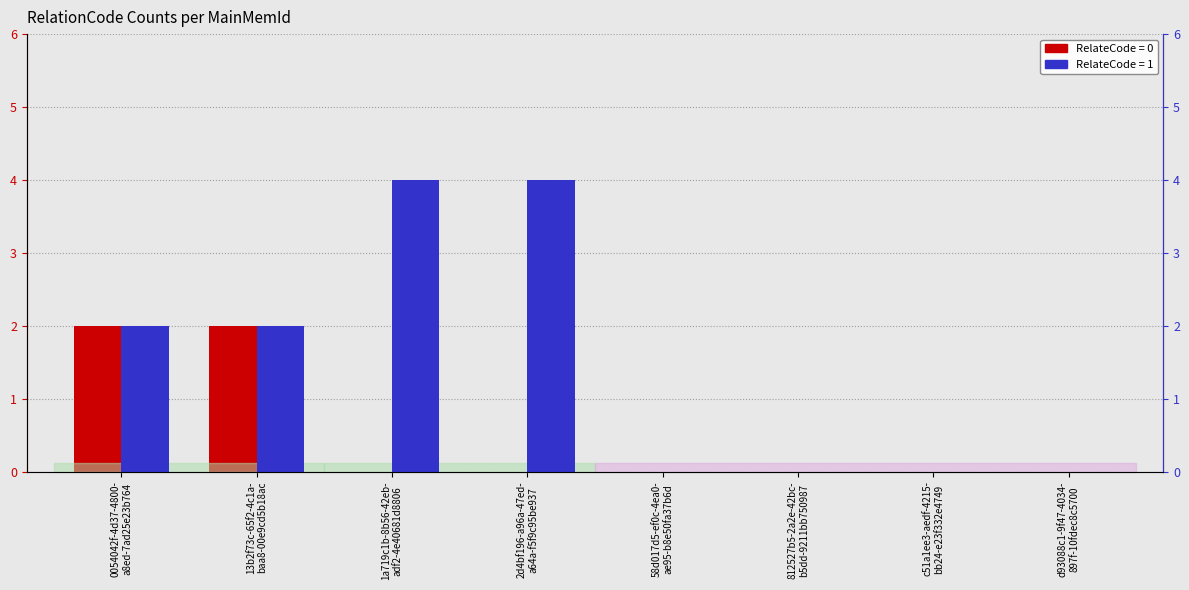

Reading left to right, extract all data points from this chart.

RelateCode 0: 0054042f-4d37-4800-
a8ed-7ad25e23b764=2	13b2f73c-65f2-4c1a-
baa8-00e9cd5b18ac=2	1a719c1b-8b56-42eb-
adf2-4e40681d8806=0	2d4bf196-a96a-47ed-
a64a-f5f9c95be937=0	58d017d5-ef0c-4ea0-
ae95-b8e50fa37b6d=0	812527b5-2a2e-42bc-
b5dd-9211bb750987=0	c51a1ee3-aedf-4215-
bb24-e23f332e4749=0	d93088c1-9f47-4034-
897f-10fdec8c5700=0
RelateCode 1: 0054042f-4d37-4800-
a8ed-7ad25e23b764=2	13b2f73c-65f2-4c1a-
baa8-00e9cd5b18ac=2	1a719c1b-8b56-42eb-
adf2-4e40681d8806=4	2d4bf196-a96a-47ed-
a64a-f5f9c95be937=4	58d017d5-ef0c-4ea0-
ae95-b8e50fa37b6d=0	812527b5-2a2e-42bc-
b5dd-9211bb750987=0	c51a1ee3-aedf-4215-
bb24-e23f332e4749=0	d93088c1-9f47-4034-
897f-10fdec8c5700=0